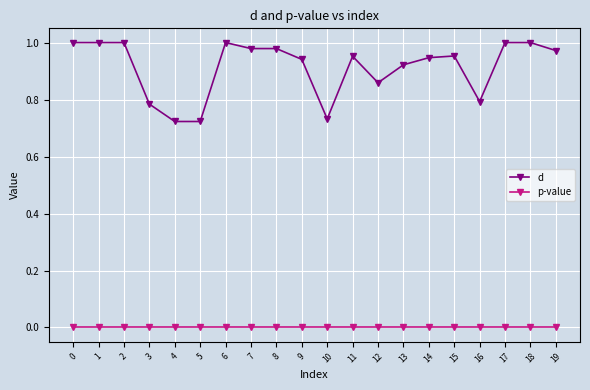

True or false: d has a value of 0.6 at 7.

False